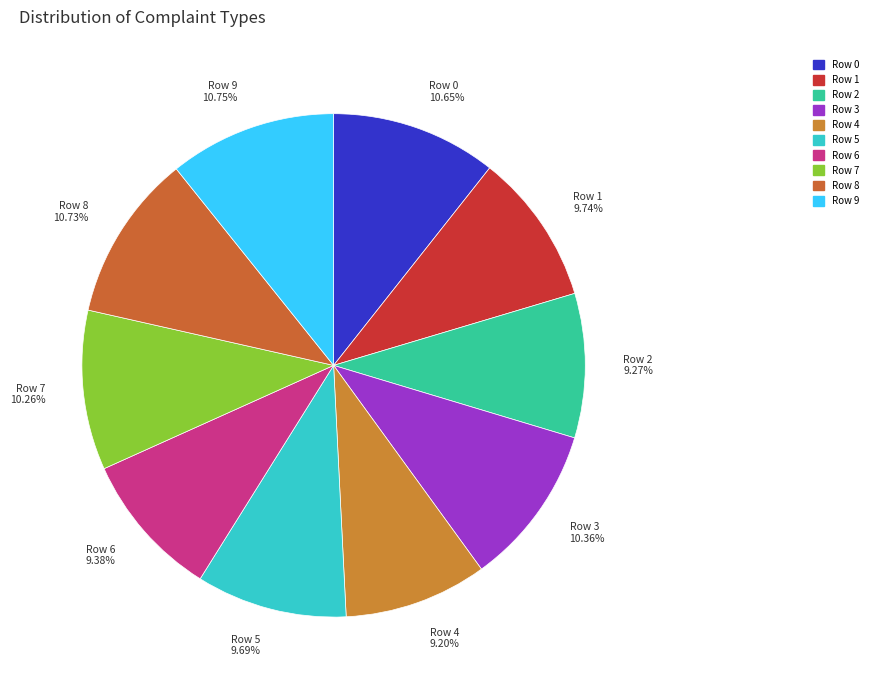

Combined, do Row 0 and Row 9 account for over 50%?

No